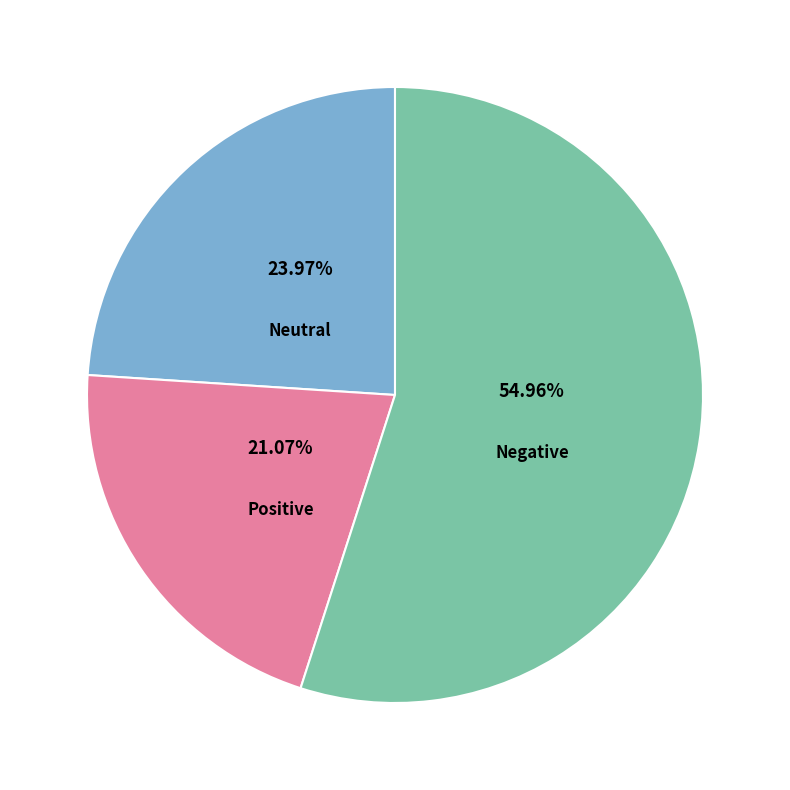

Does Negative represent more than half of the total?

Yes